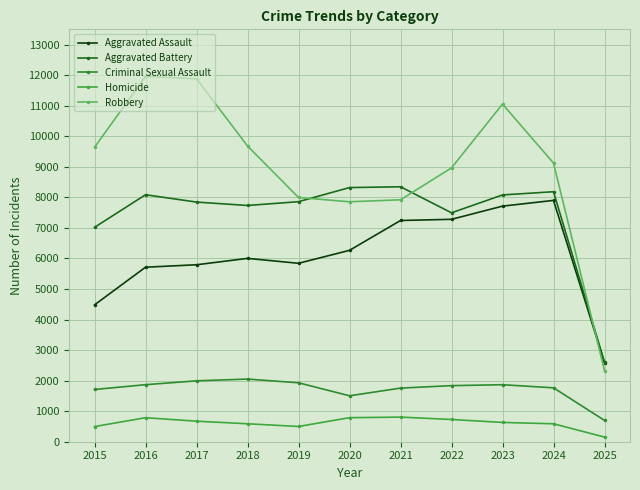

How many series are shown in this chart?

5